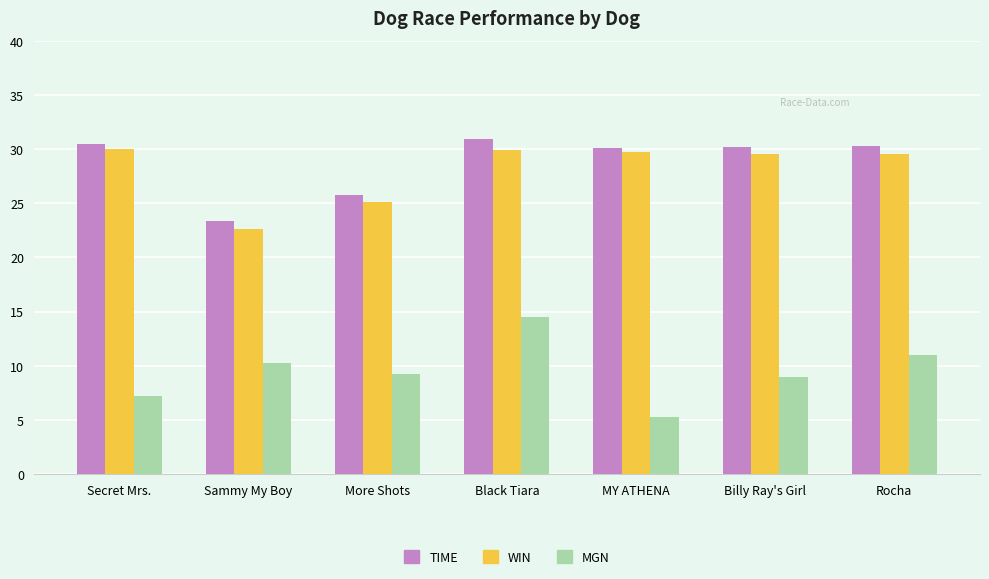

What is the sum of all WIN values?

196.5